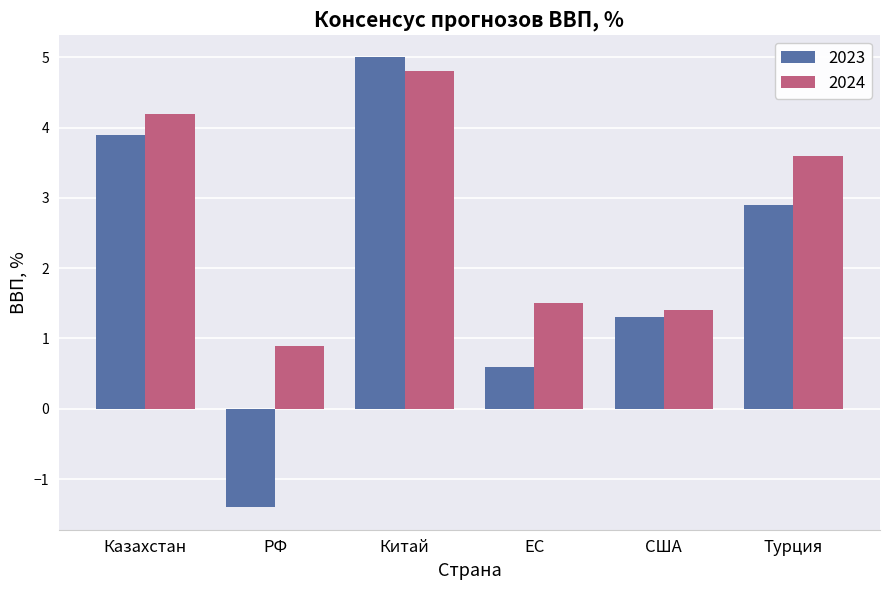

Is the value of 2023 at Китай greater than the value of 2024 at США?

Yes